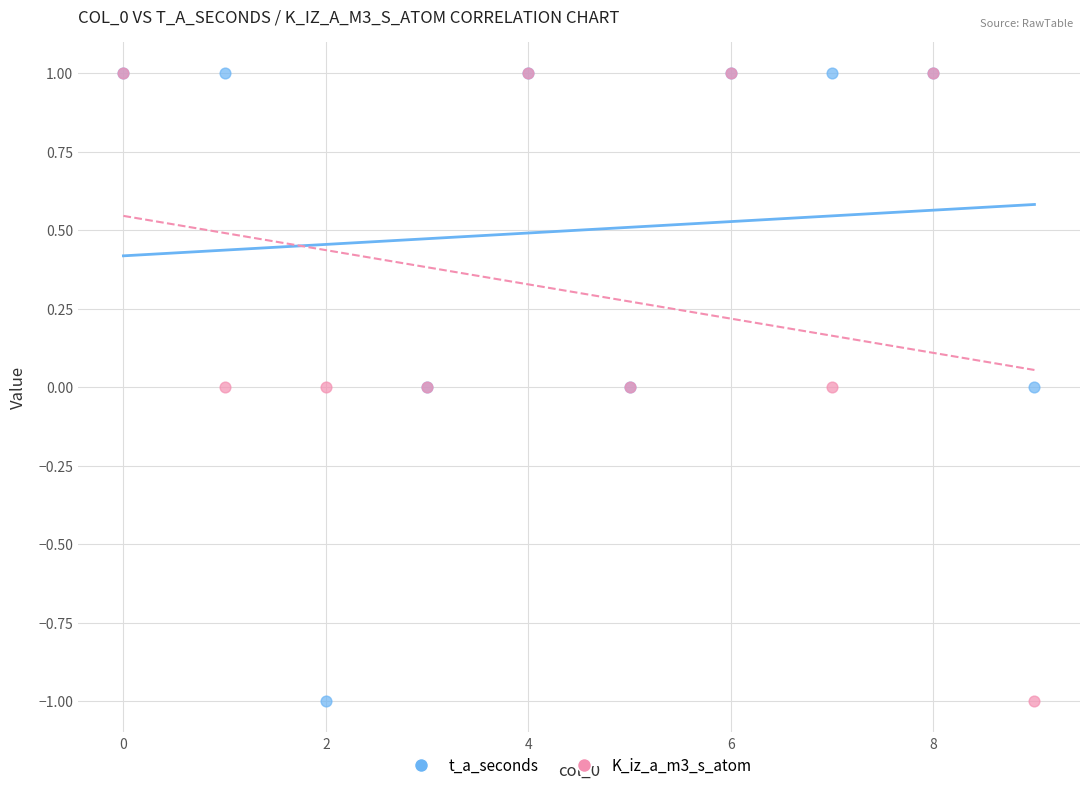

What are all the series names shown in the legend?

t_a_seconds, K_iz_a_m3_s_atom